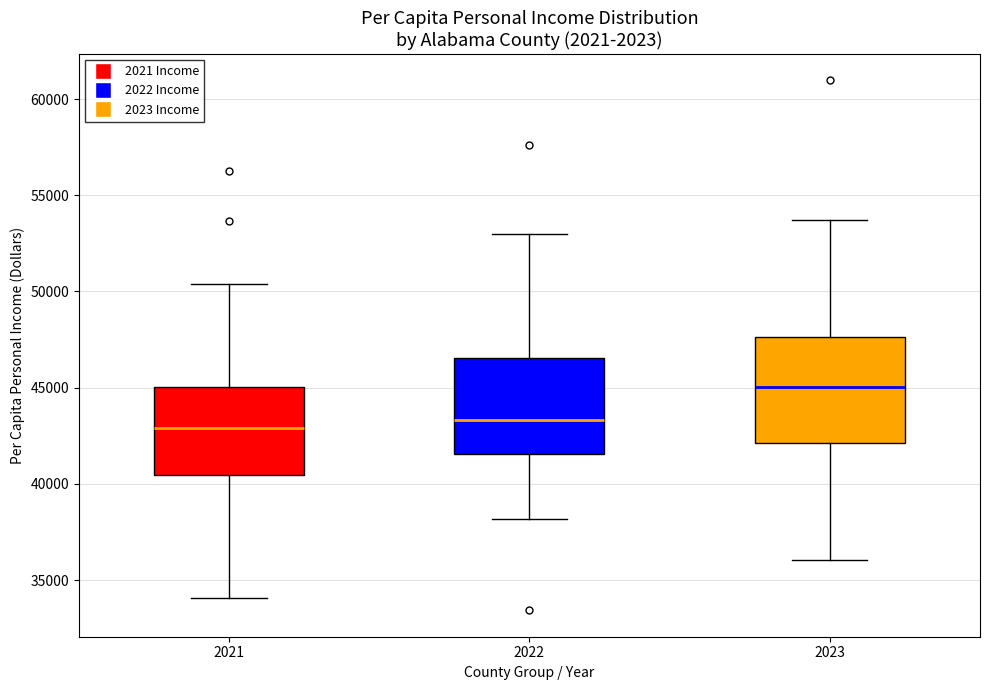

Reading left to right, read every box against the y-axis: the position of its median line, the range the box covers, and the ends of its whiskers. The values are not printed on the chart, so give them approximately, as read against the axis.

2021: median 43000, box 40500 to 45000, whiskers 34000 to 50500
2022: median 43500, box 41500 to 46500, whiskers 38000 to 53000
2023: median 45000, box 42000 to 47500, whiskers 36000 to 53500